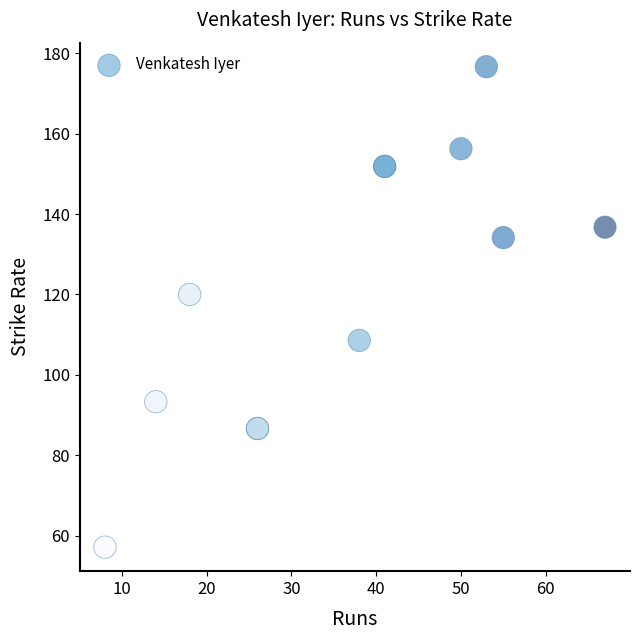

What Y value in the scatter plot is closest to 116?

120.0